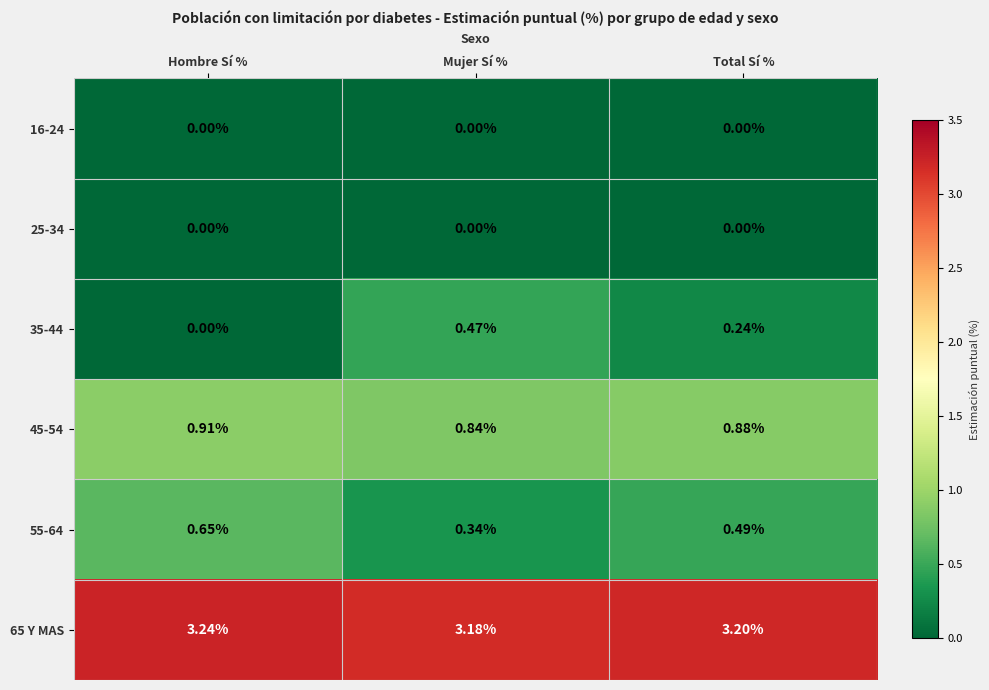

Which series has the largest range (max minus min)?

35-44